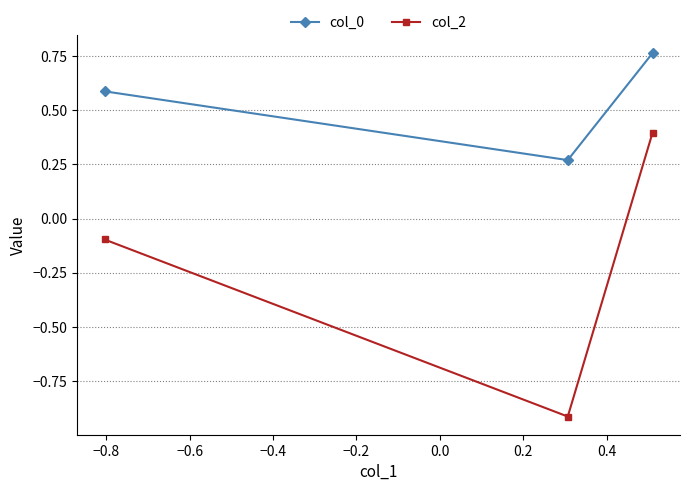

What is the sum of all col_0 values?

1.6